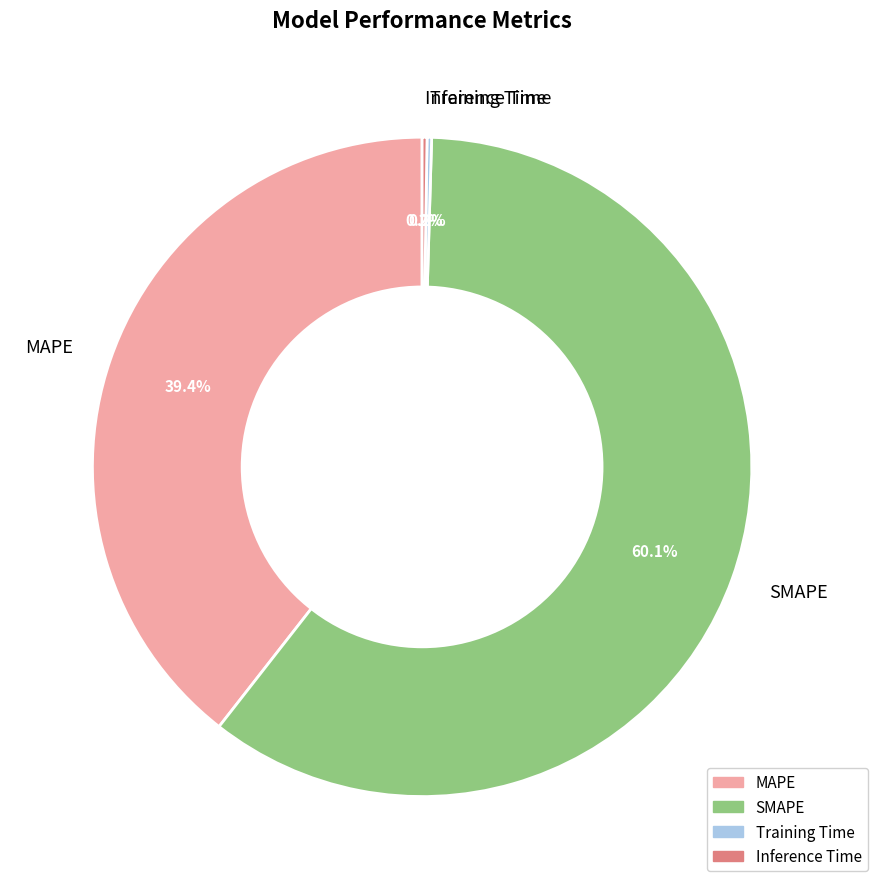

What is the largest slice in the pie chart?

SMAPE